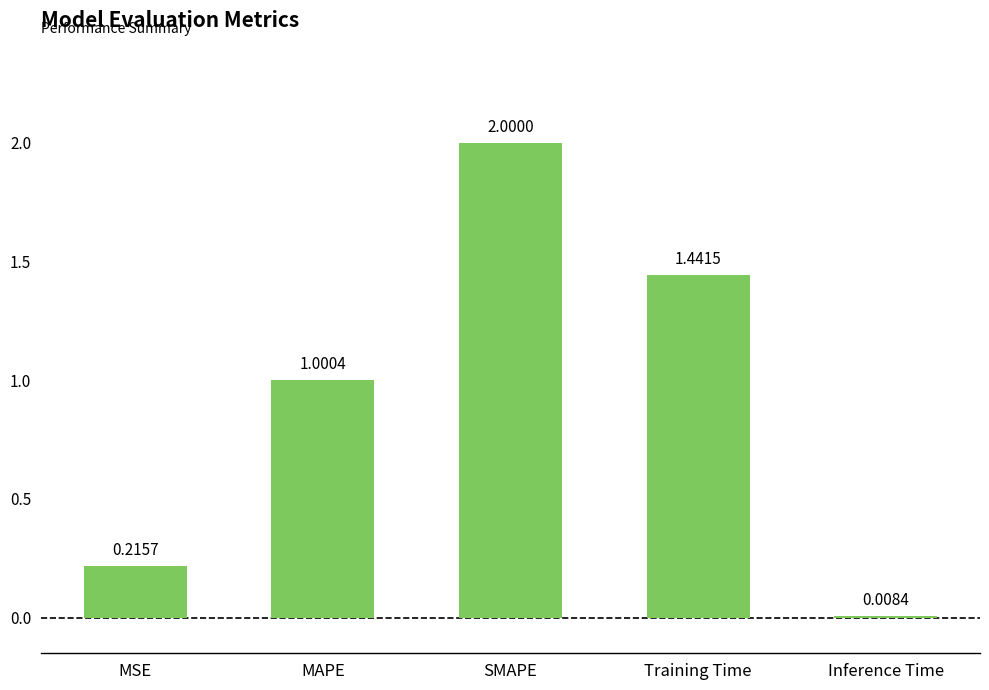

Rank the categories by value from highest to lowest.

SMAPE, Training Time, MAPE, MSE, Inference Time